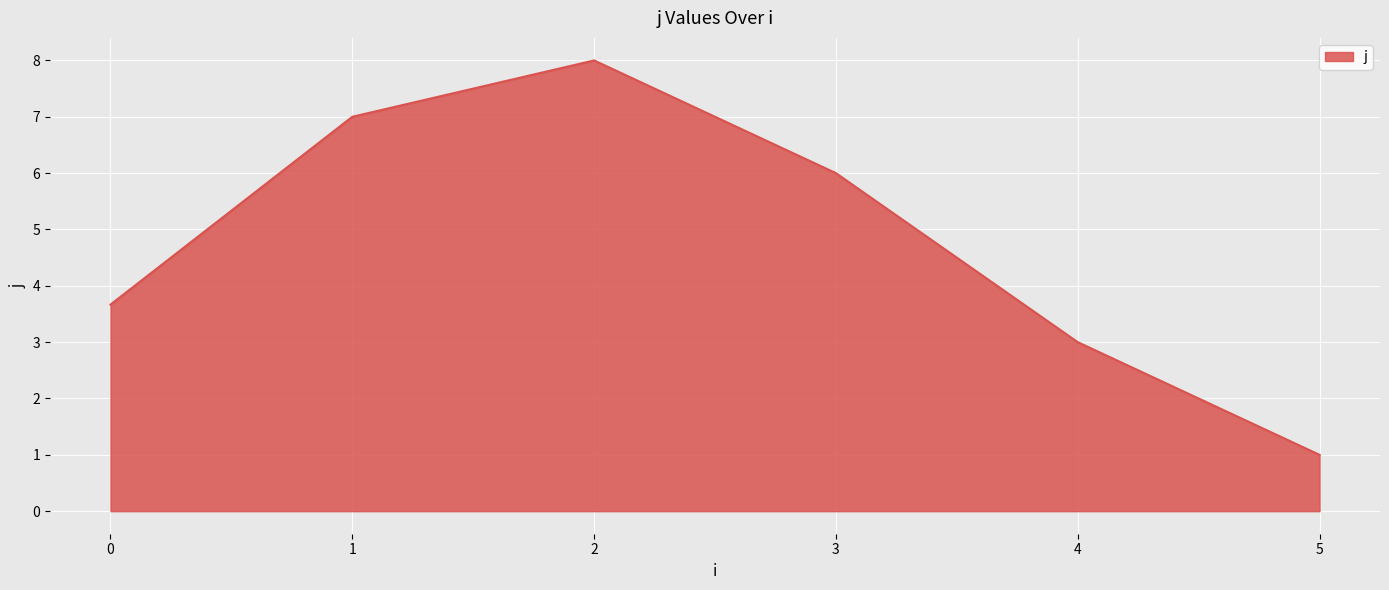

What is the sum of all values?

28.7